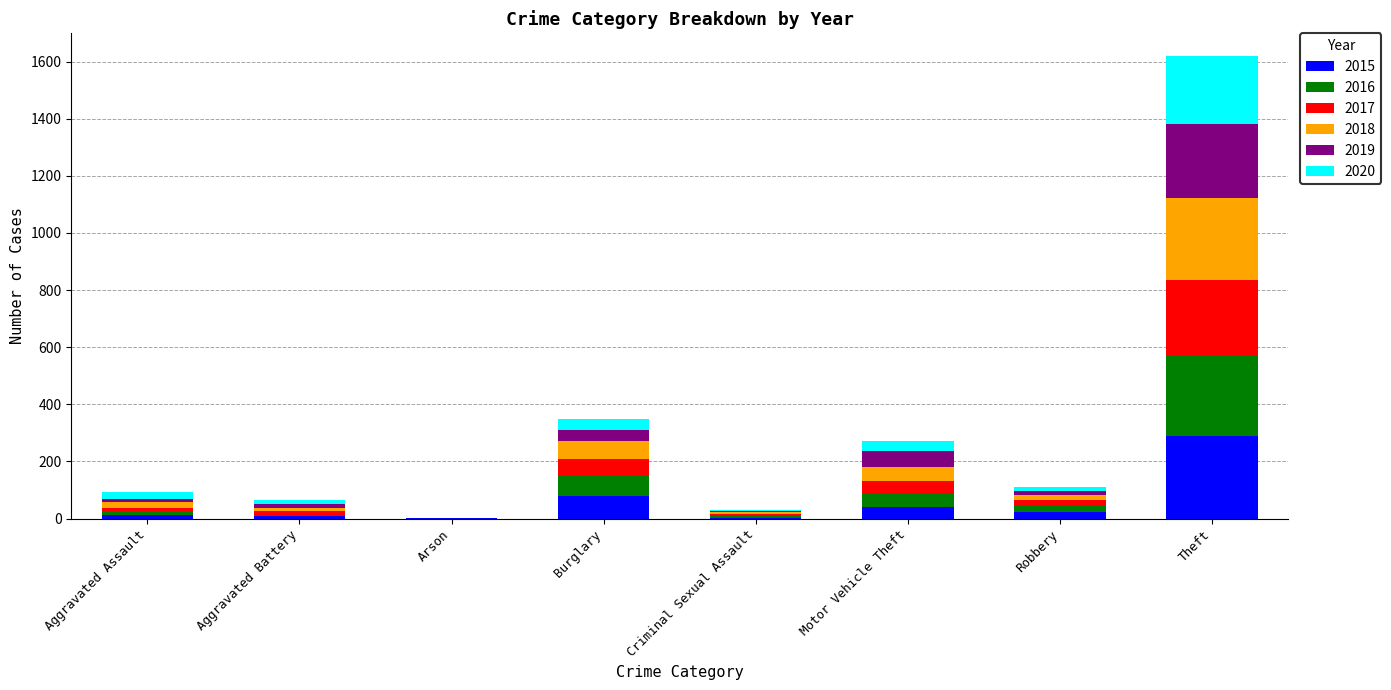

What is the total value across all series at Burglary?

350